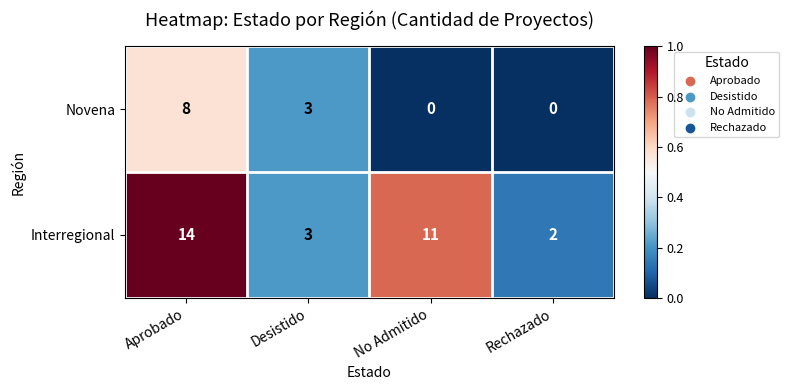

Rank the series at No Admitido from highest to lowest value.

Interregional, Novena